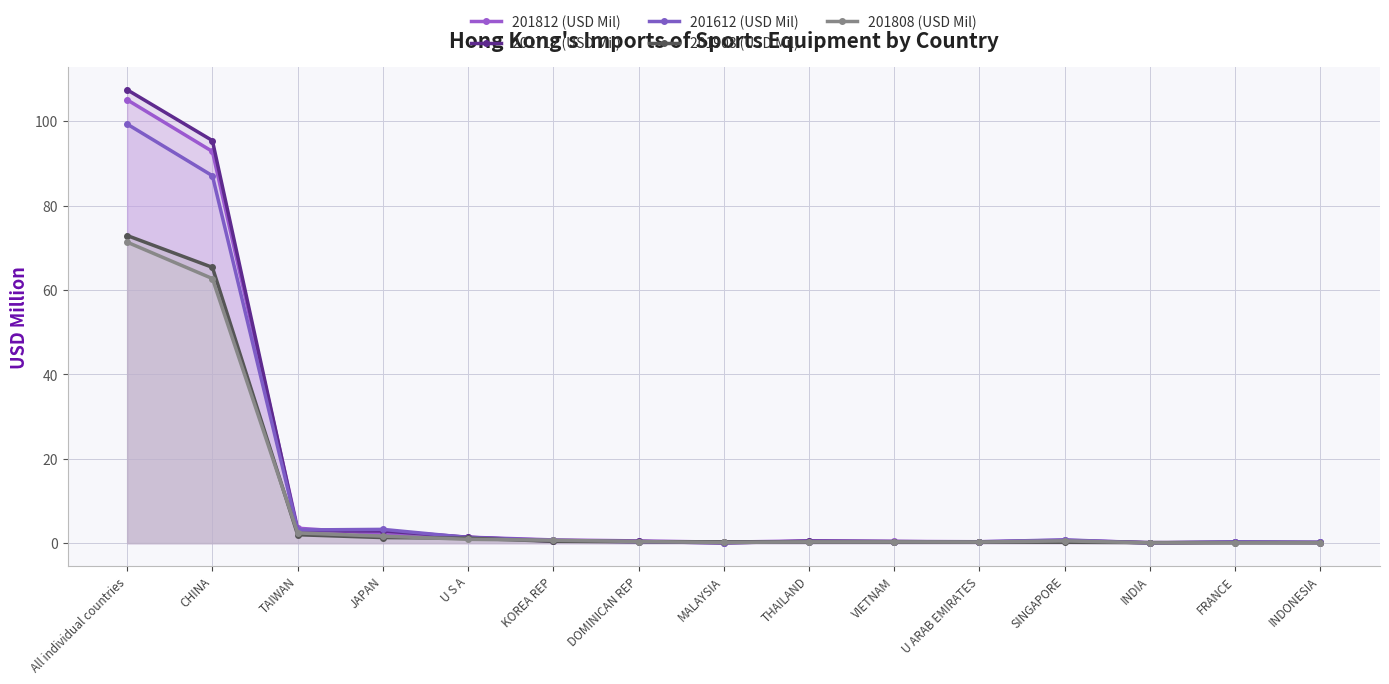

Which series has the largest total across all categories?

201712 (USD Mil)